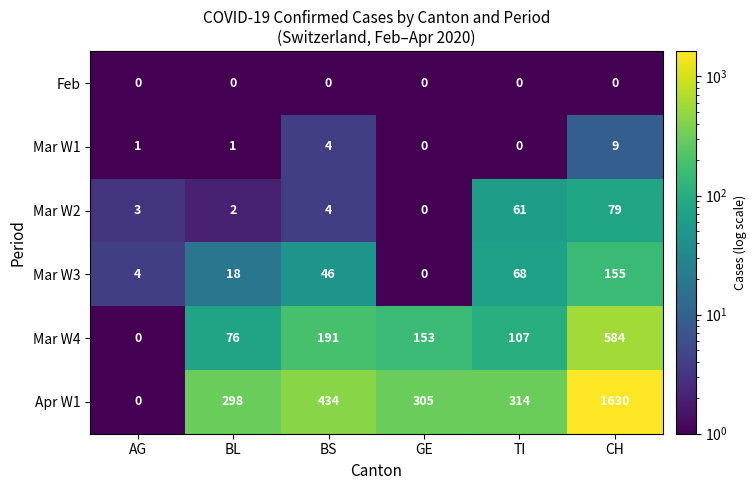

Is it true that Mar W1 equals 4 at CH?

False